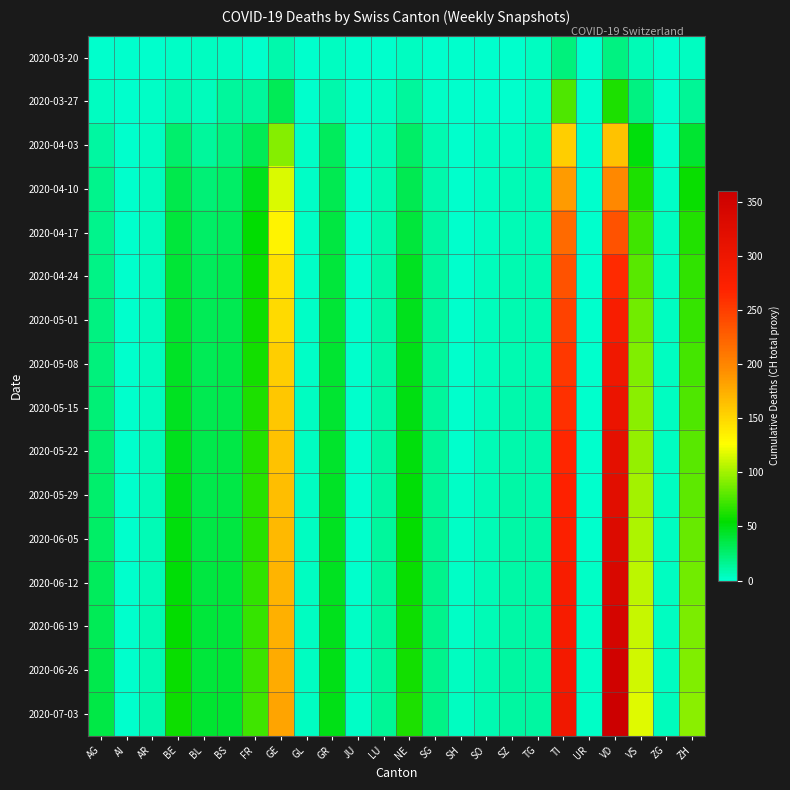

What is the total value across all series at SZ?

126